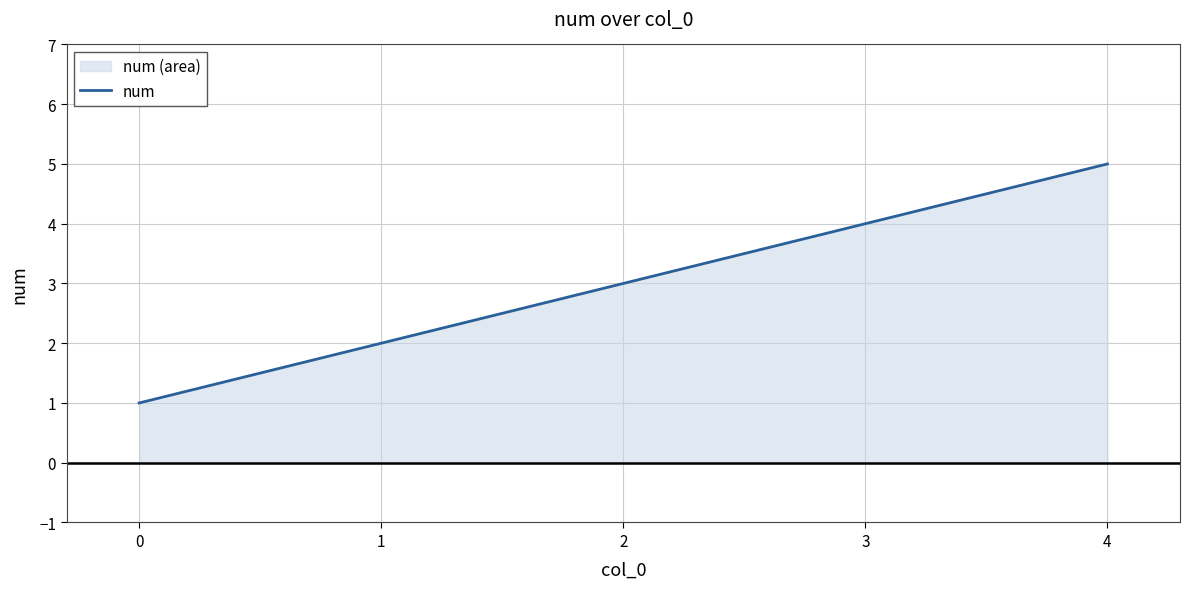

Rank the categories by value from highest to lowest.

4, 3, 2, 1, 0